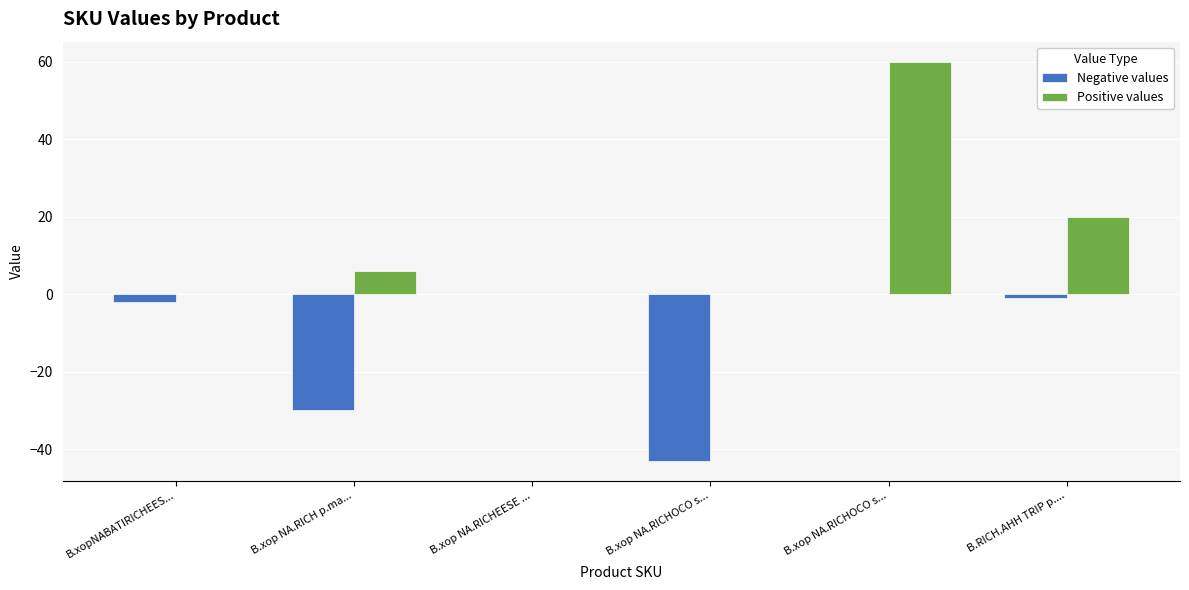

What is the value of the Positive values bar at the 6th from the left?

20